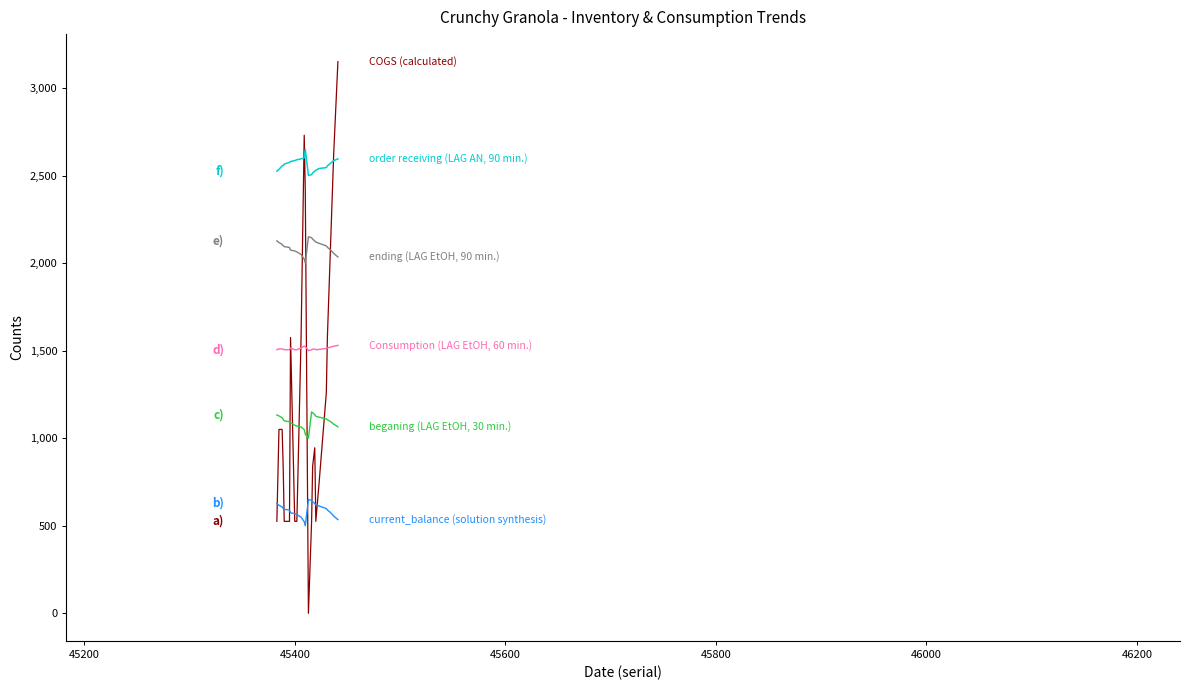

What is the maximum value shown in the chart?

3150